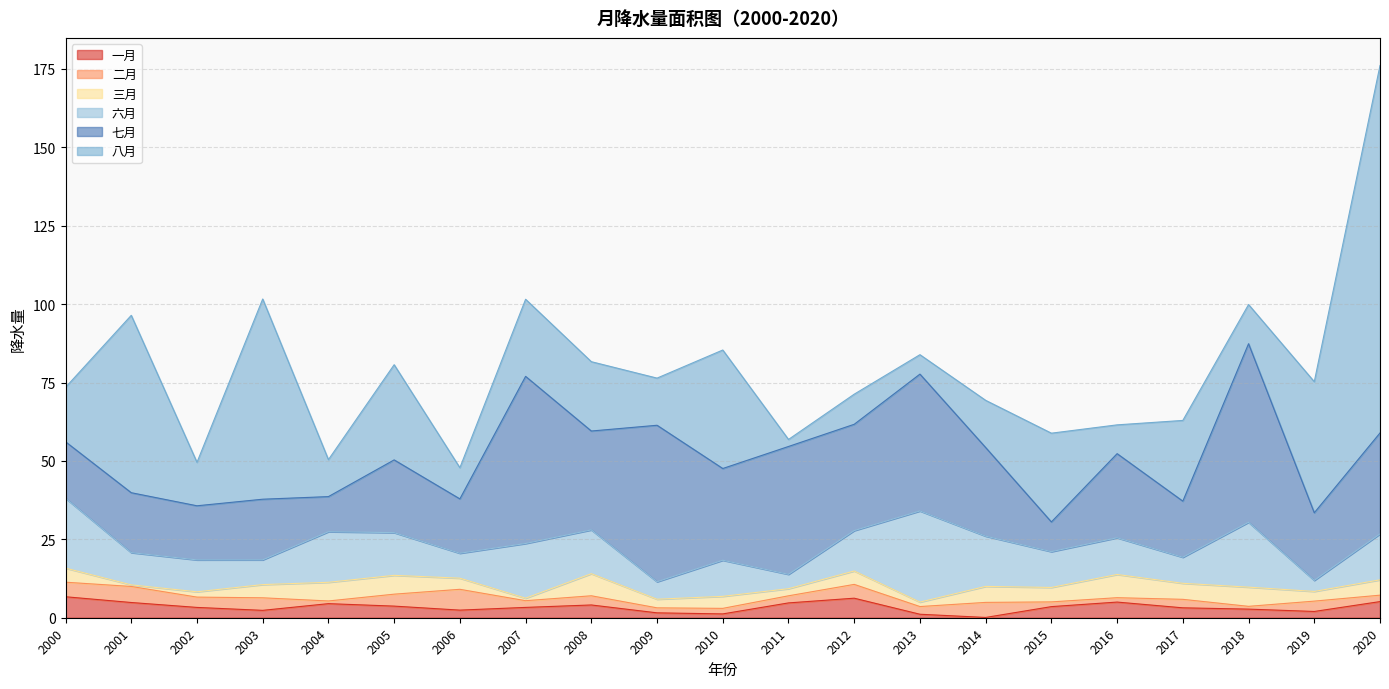

Which series changed the most between 2003 and 2009?

八月